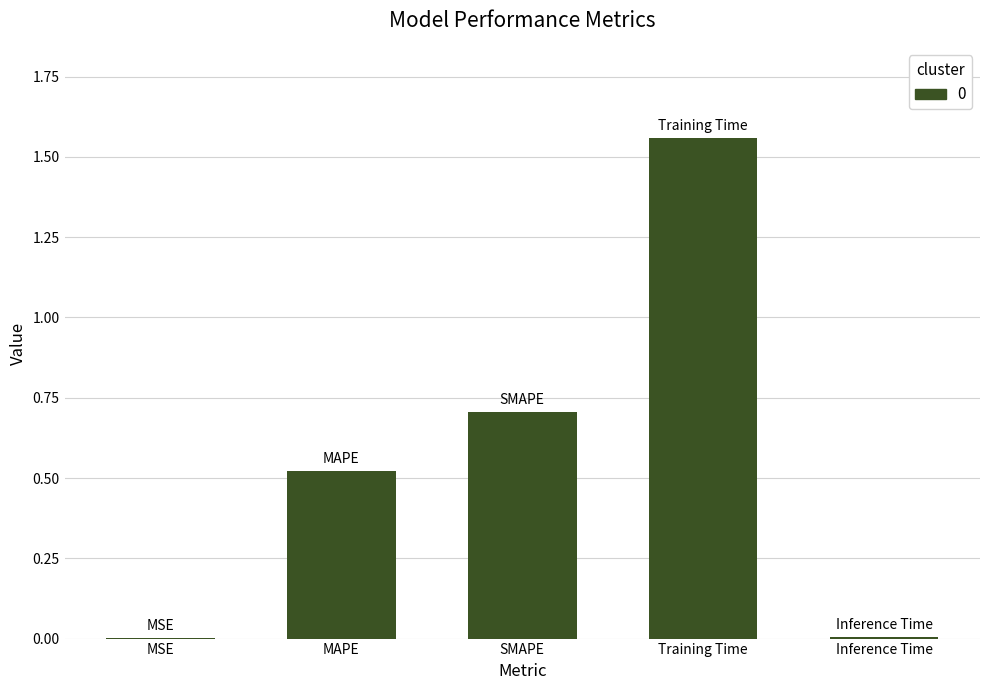

Read the value at SMAPE.

0.7